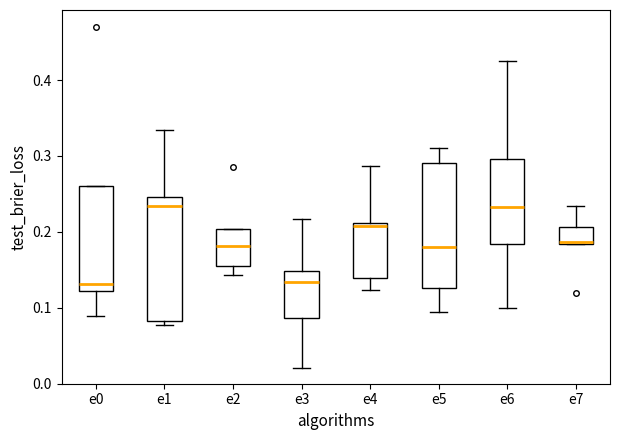

Reading left to right, transcribe this box plot: for each box, give where its median line is, the range the box spans, and where its two whiskers end, as read against the y-axis. The values are not printed on the chart, so give them approximately, as read against the axis.

e0: median 0.13, box 0.12 to 0.26, whiskers 0.09 to 0.26
e1: median 0.23, box 0.08 to 0.25, whiskers 0.08 (just below the box's lower edge) to 0.33
e2: median 0.18, box 0.16 to 0.20, whiskers 0.14 to 0.20
e3: median 0.13, box 0.09 to 0.15, whiskers 0.02 to 0.22
e4: median 0.21 (just below the box's upper edge), box 0.14 to 0.21, whiskers 0.12 to 0.29
e5: median 0.18, box 0.13 to 0.29, whiskers 0.09 to 0.31
e6: median 0.23, box 0.18 to 0.30, whiskers 0.10 to 0.42
e7: median 0.19, box 0.18 to 0.21, whiskers 0.18 to 0.23